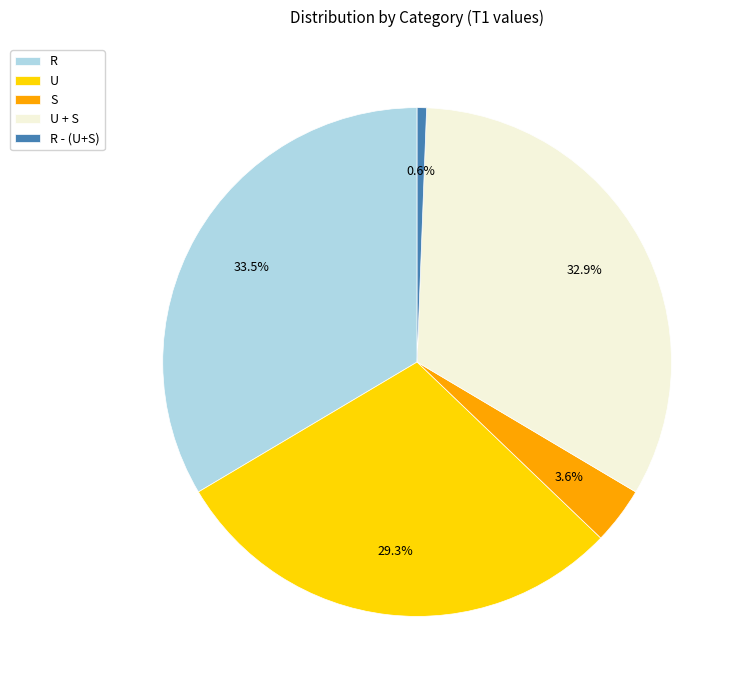

To the nearest percent, what is the difference between the largest and smallest slice percentages?

33%